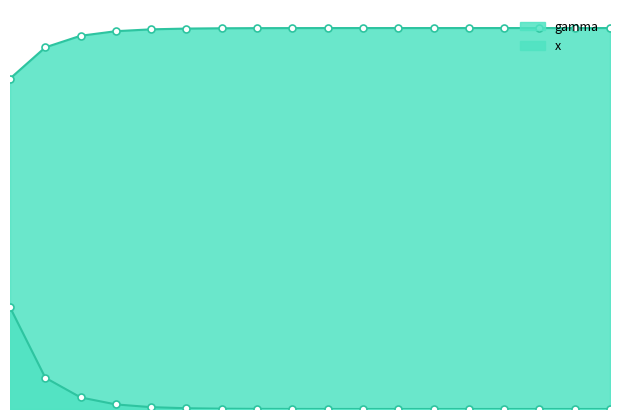

True or false: x has a value of 0.4 at 12.

False